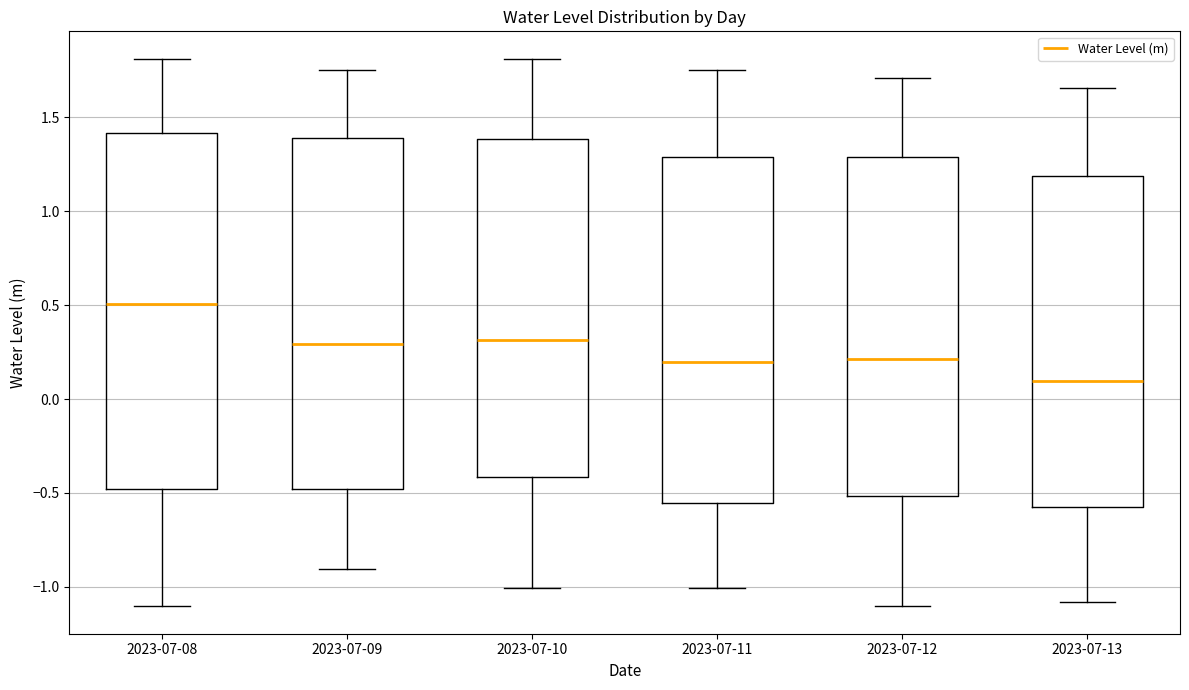

Which box has the lowest median line?

2023-07-13